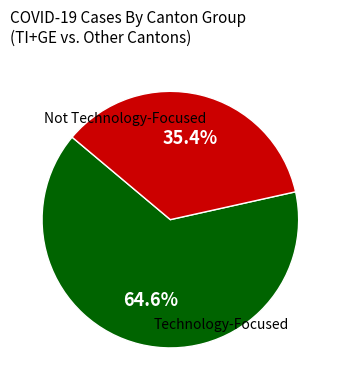

Is there any slice that represents more than half of the pie?

Yes